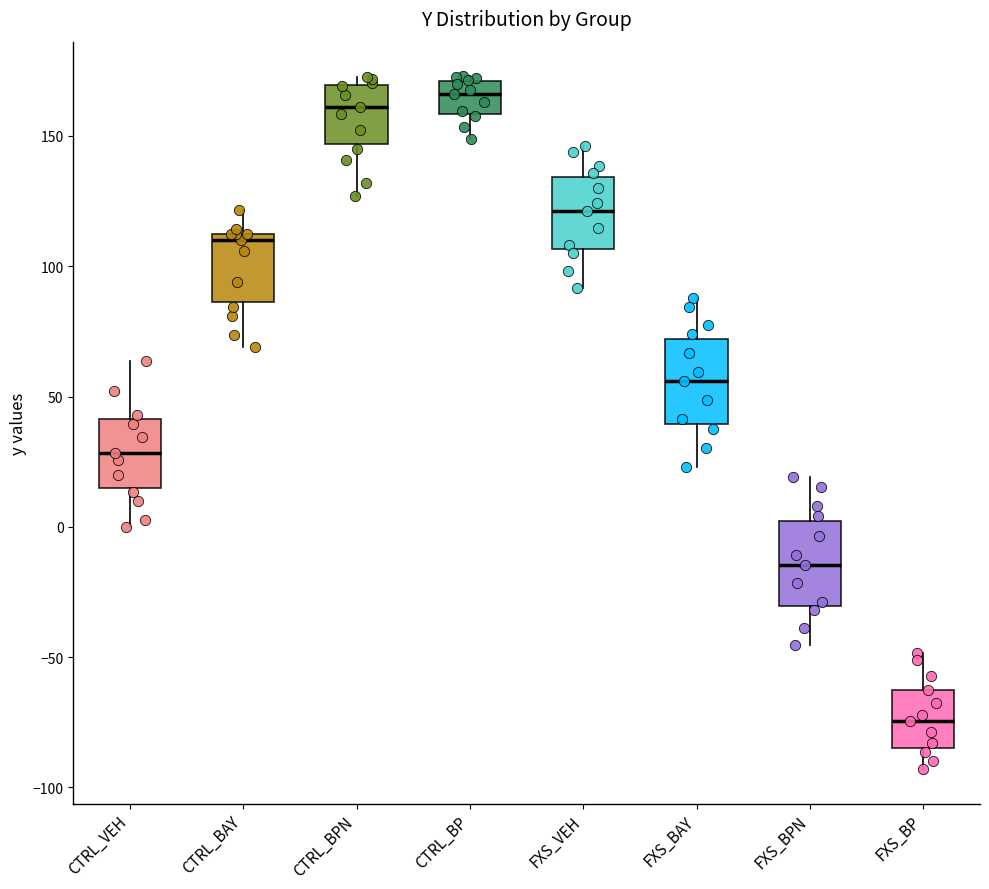

Reading left to right, transcribe this box plot: for each box, give where its median line is, the range the box spans, and where its two whiskers end, as read against the y-axis. The values are not printed on the chart, so give them approximately, as read against the axis.

CTRL_VEH: median 30, box 15 to 40, whiskers 0 to 65
CTRL_BAY: median 110, box 85 to 115, whiskers 70 to 120
CTRL_BPN: median 160, box 145 to 170, whiskers 125 to 175
CTRL_BP: median 165, box 160 to 170, whiskers 150 to 175
FXS_VEH: median 120, box 105 to 135, whiskers 90 to 145
FXS_BAY: median 55, box 40 to 70, whiskers 25 to 90
FXS_BPN: median -15, box -30 to 0, whiskers -45 to 20
FXS_BP: median -75, box -85 to -60, whiskers -95 to -50